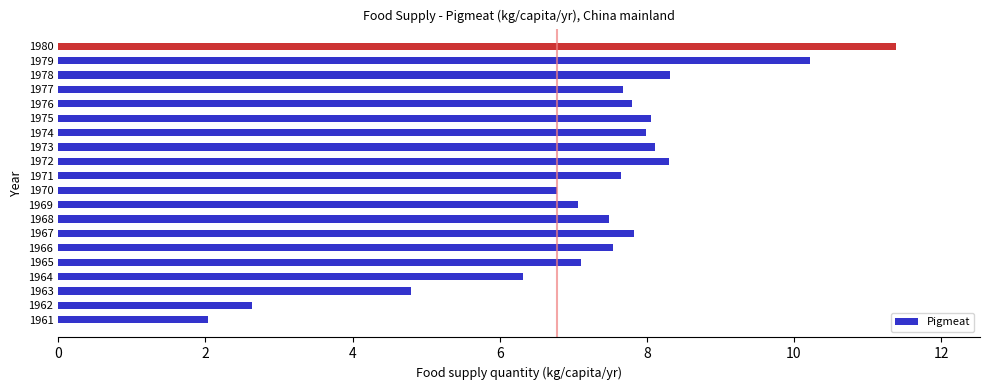

True or false: the data shows 8.1 at 1973.

True